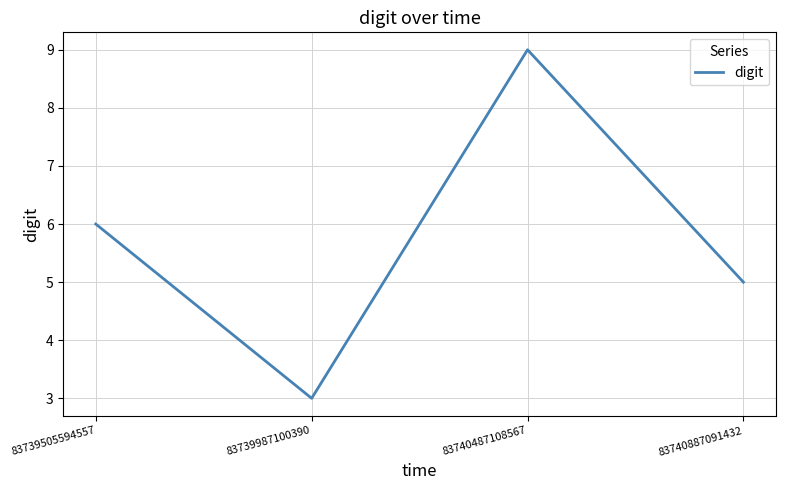

True or false: the data shows 3 at 83739987100390.

True